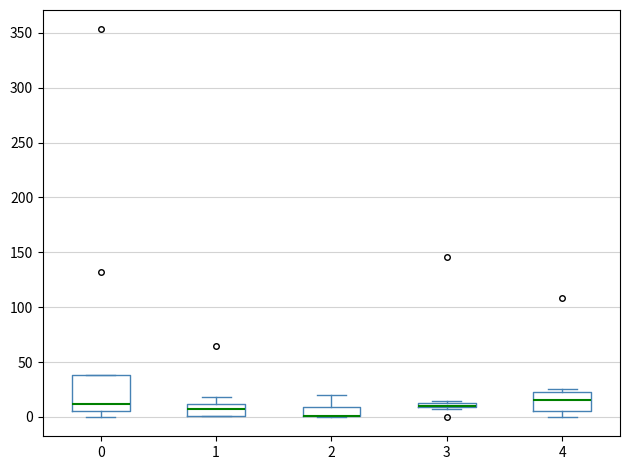

Where is the lower edge of the box at x = 3 on the y-axis? The values are not printed on the chart, so give them approximately, as read against the axis.

10